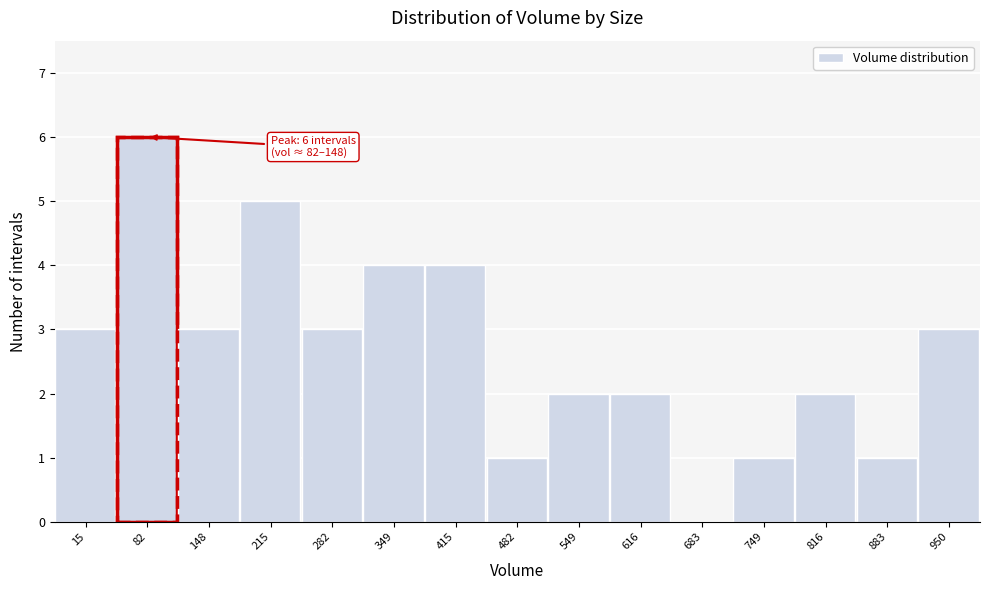

Reading left to right, extract all data points from this chart.

15=3	82=6	148=3	215=5	282=3	349=4	415=4	482=1	549=2	616=2	683=0	749=1	816=2	883=1	950=3